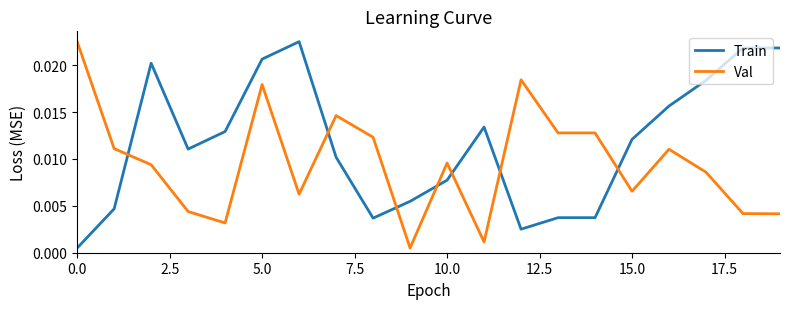

How many times do Train and Val cross each other?

7